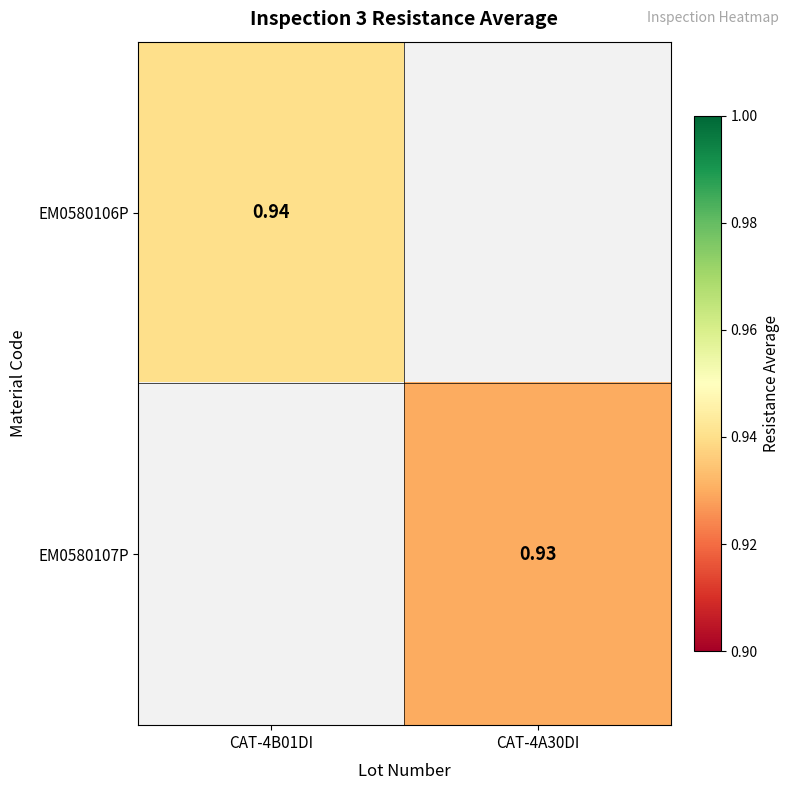

How many values in EM0580107P are above zero?

1